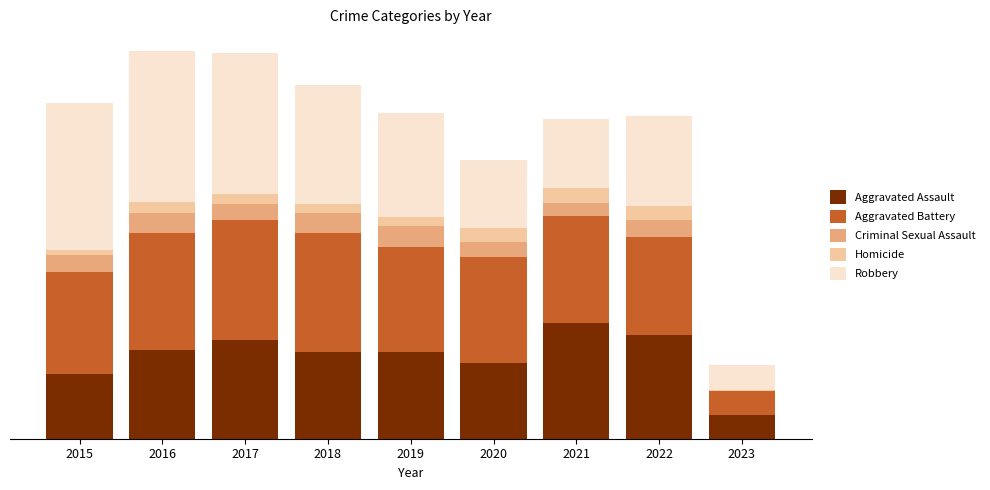

What are all the series names shown in the legend?

Aggravated Assault, Aggravated Battery, Criminal Sexual Assault, Homicide, Robbery